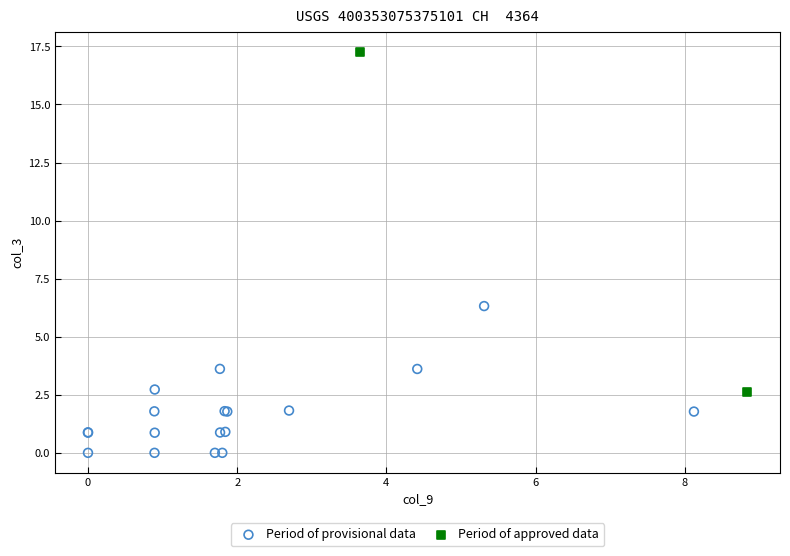

What are all the series names shown in the legend?

Period of provisional data, Period of approved data